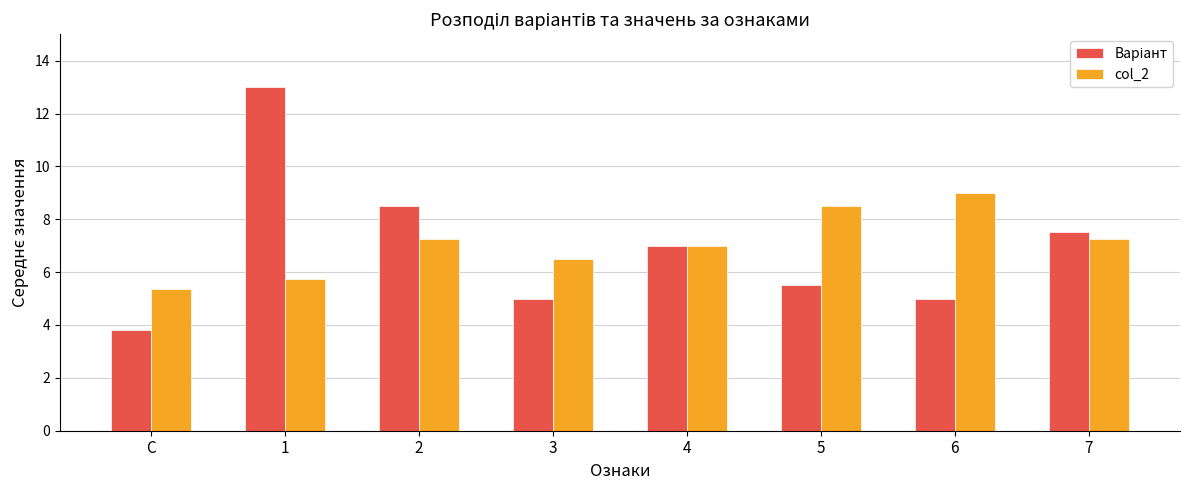

Is it true that col_2 equals 3.9 at 3?

False